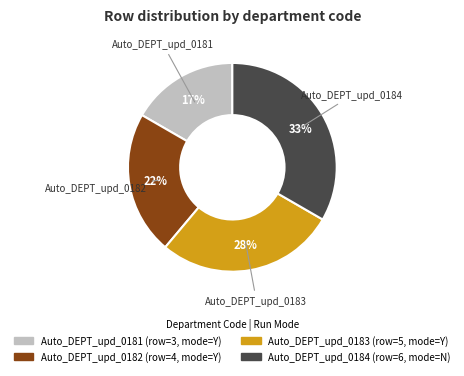

Rank the categories by value from highest to lowest.

Auto_DEPT_upd_0184, Auto_DEPT_upd_0183, Auto_DEPT_upd_0182, Auto_DEPT_upd_0181